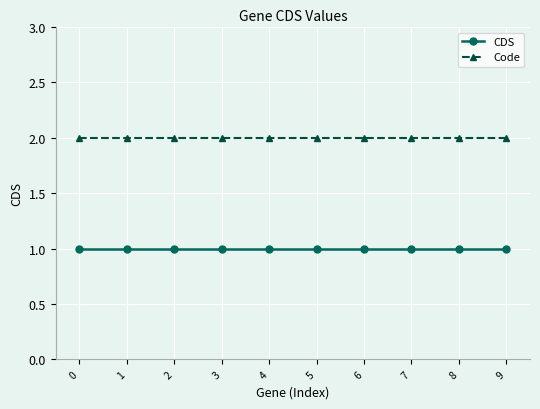

Does the chart display data point markers on the line(s)?

Yes